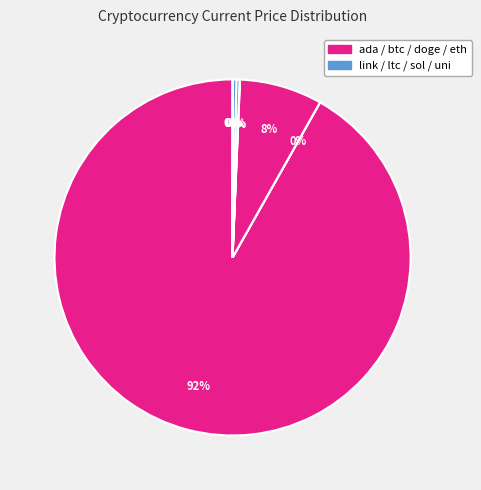

How many segments does this pie chart have?

8